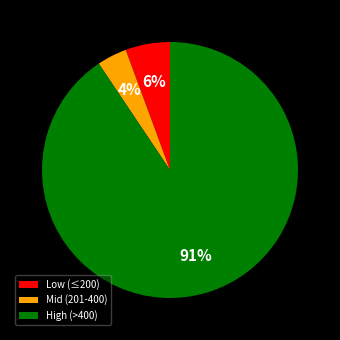

The Low (≤200) slice represents 6% of the pie. True or false?

True